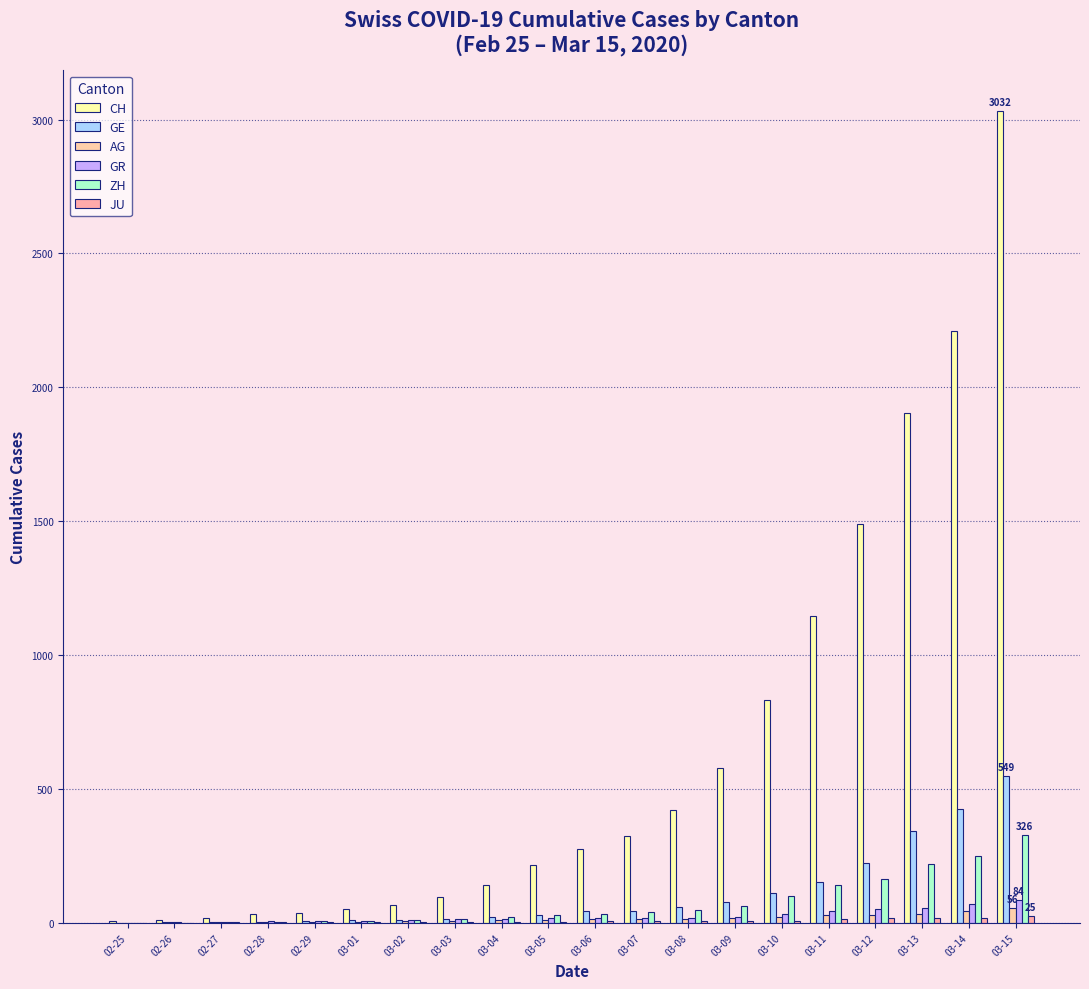

Between 03-03 and 03-13, which is larger?

03-13